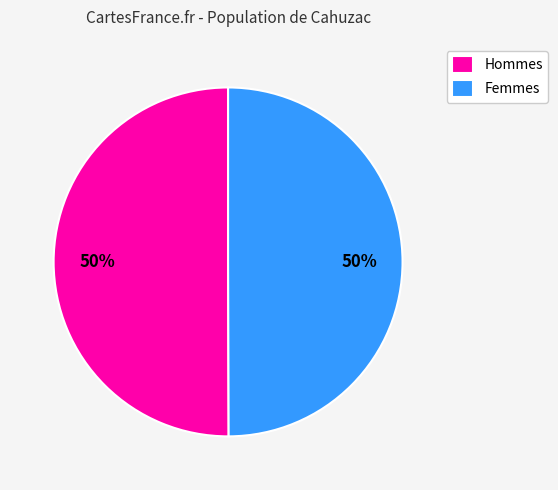

To the nearest percent, what portion does Hommes represent?

50%